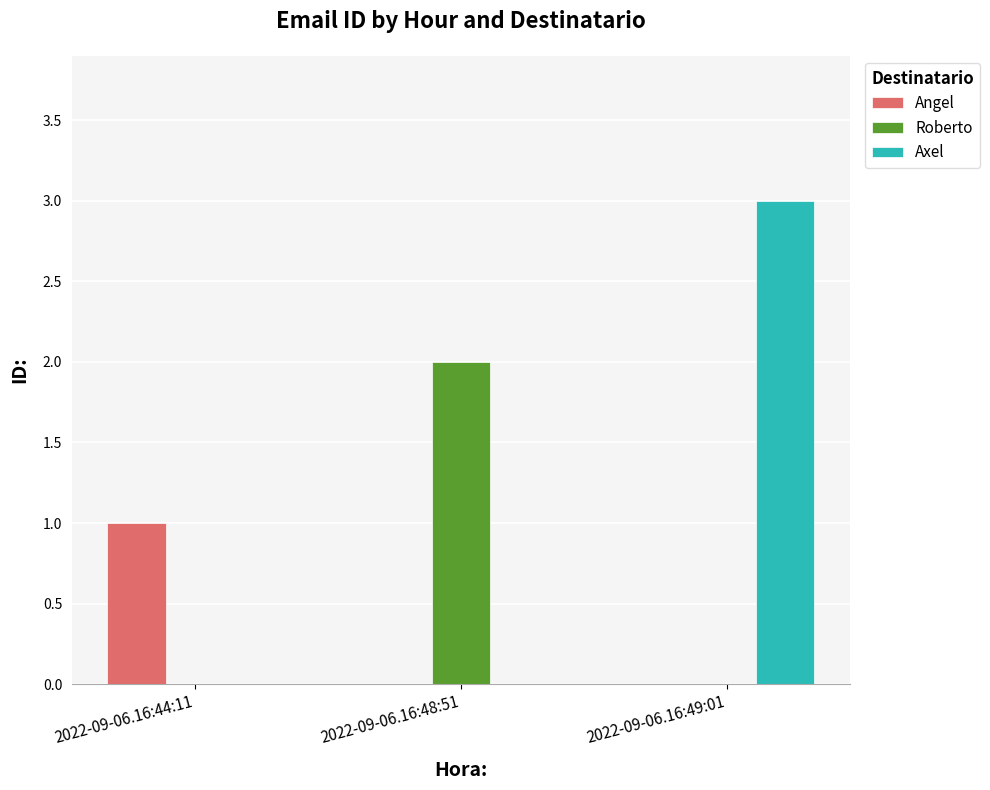

What is the spread (max minus min) of values at 2022-09-06.16:48:51?

2